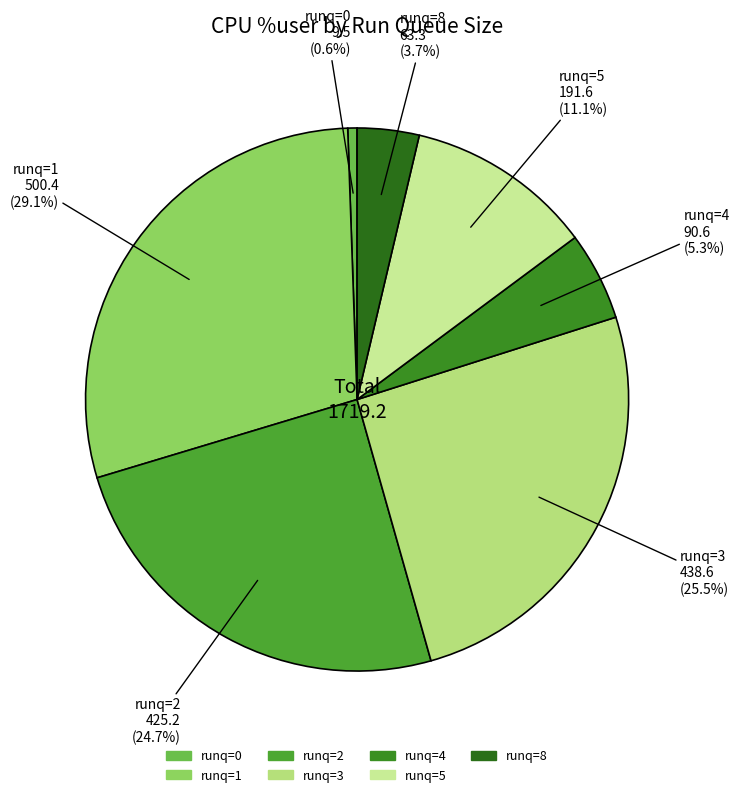

Count the number of slices in the pie.

7